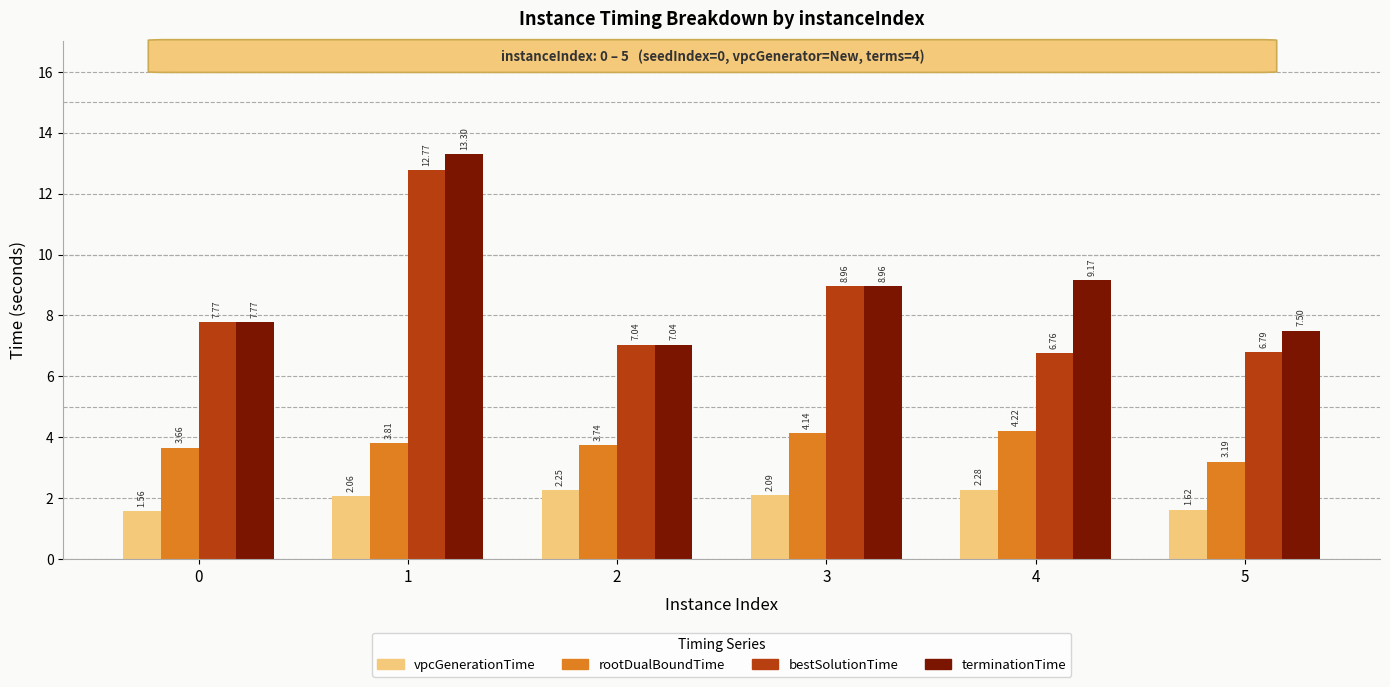

What is the spread (max minus min) of values at 2?

4.8